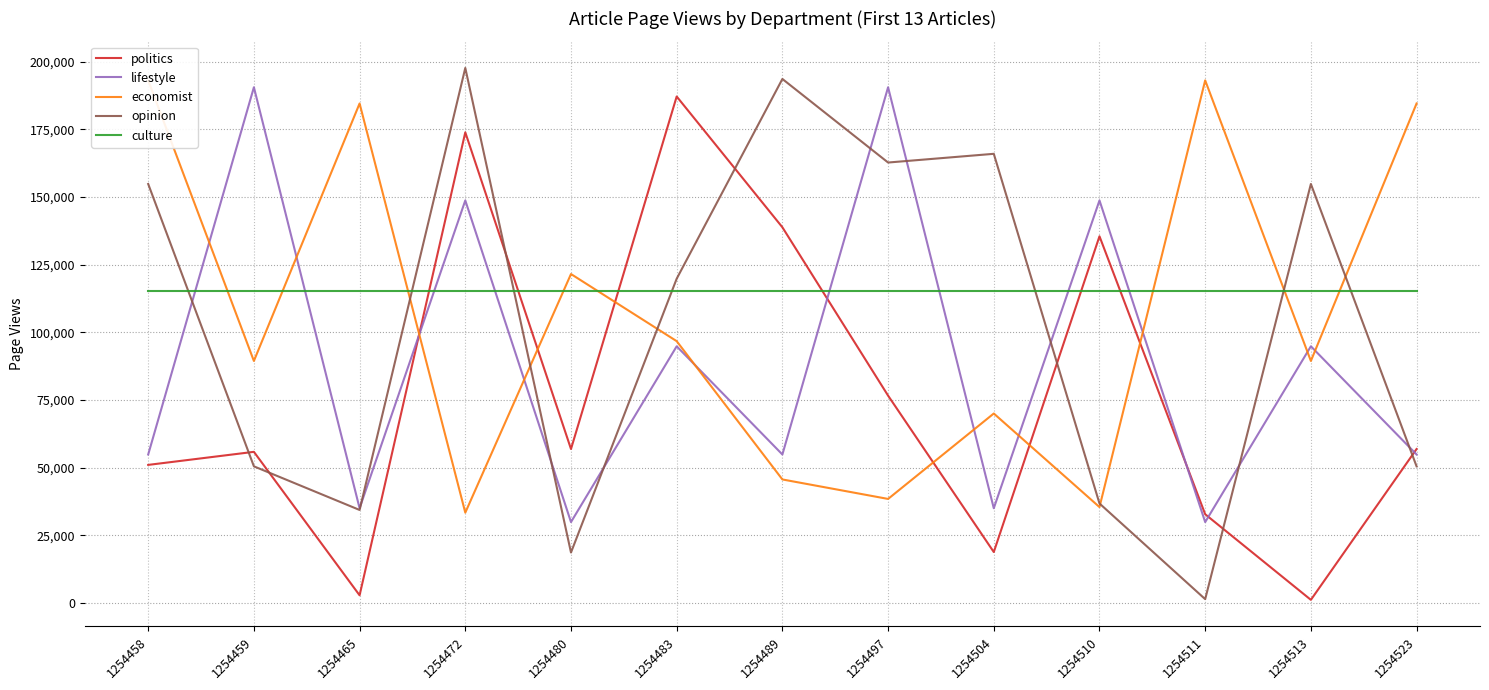

Which series changed the most between 1254504 and 1254511?

opinion